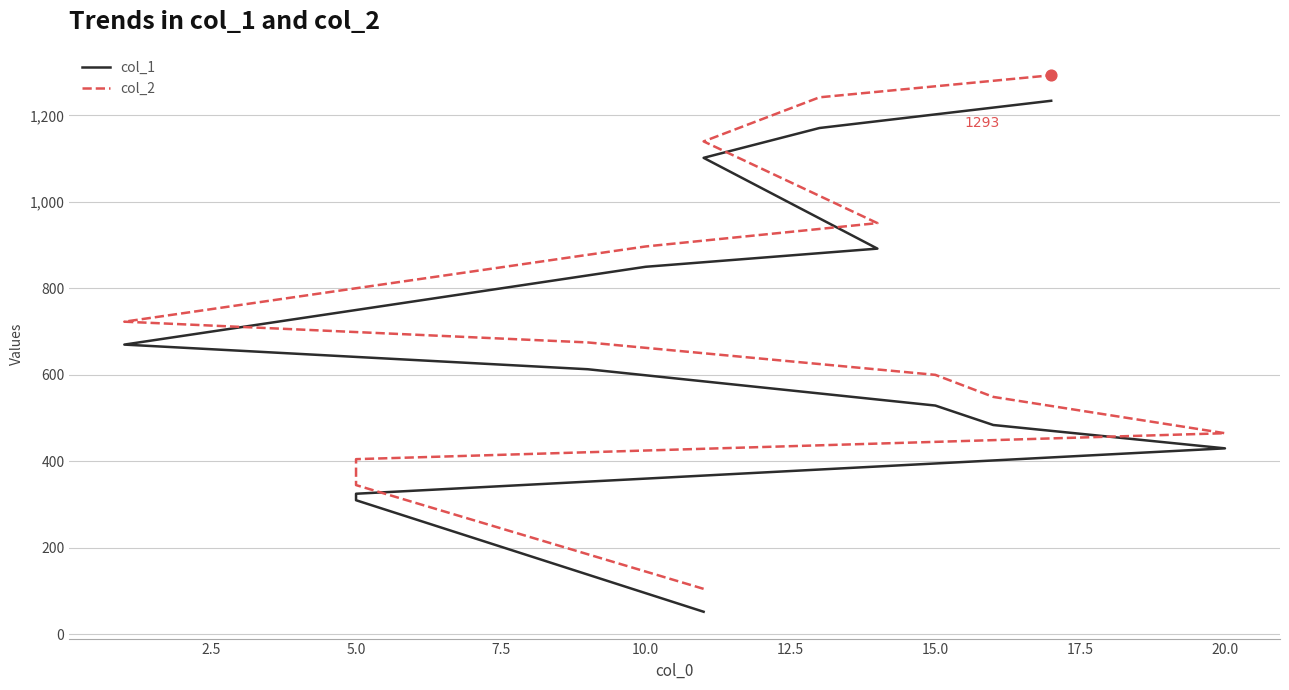

What are all the series names shown in the legend?

col_1, col_2